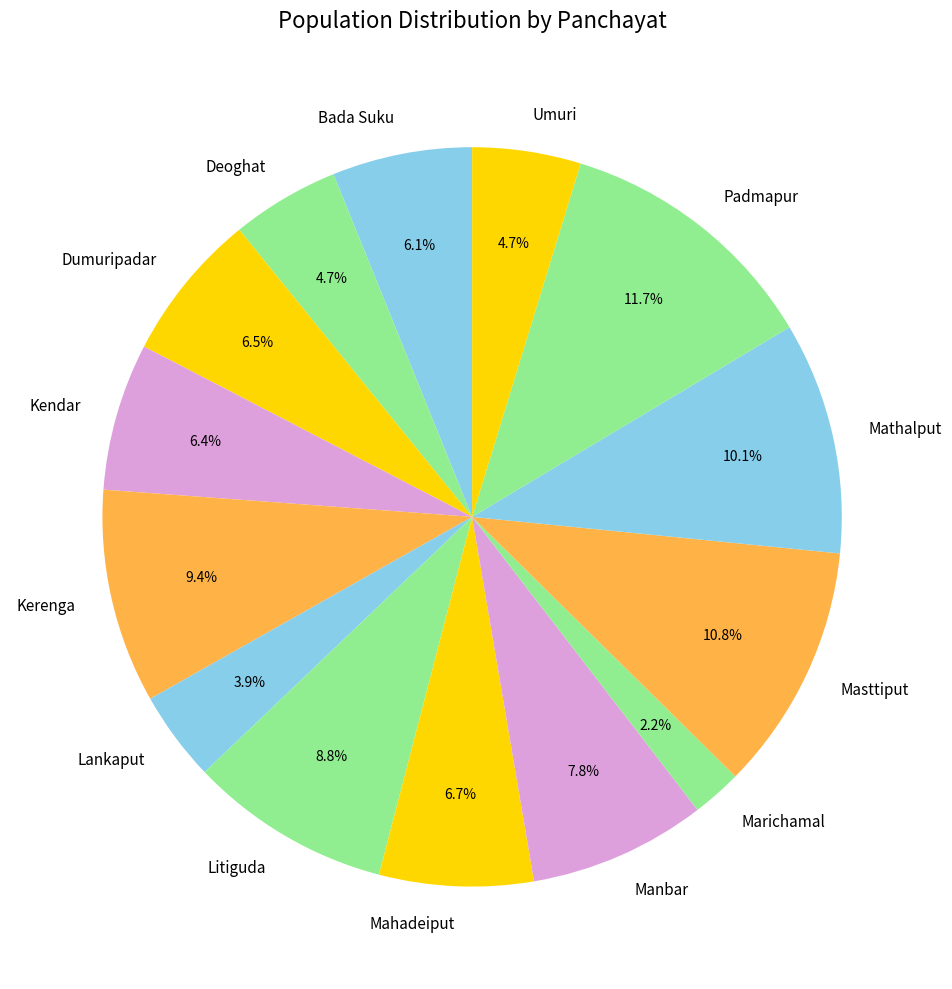

How many slices are in this pie chart?

14